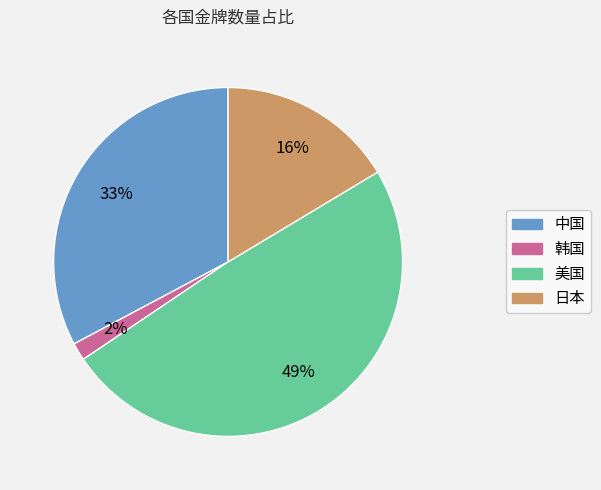

Rank the categories by value from highest to lowest.

美国, 中国, 日本, 韩国